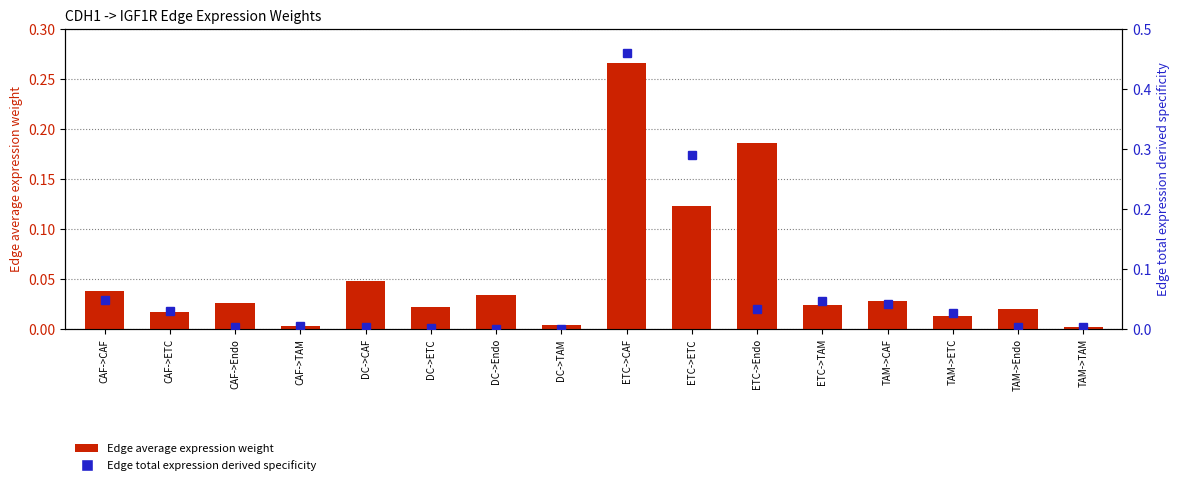

Reading left to right, list all the values displayed in this chart.

Edge average expression weight: CAF->CAF=0.0	CAF->ETC=0.0	CAF->Endo=0.0	CAF->TAM=0.0	DC->CAF=0.0	DC->ETC=0.0	DC->Endo=0.0	DC->TAM=0.0	ETC->CAF=0.3	ETC->ETC=0.1	ETC->Endo=0.2	ETC->TAM=0.0	TAM->CAF=0.0	TAM->ETC=0.0	TAM->Endo=0.0	TAM->TAM=0.0
Edge total expression derived specificity: CAF->CAF=0.0	CAF->ETC=0.0	CAF->Endo=0.0	CAF->TAM=0.0	DC->CAF=0.0	DC->ETC=0.0	DC->Endo=0.0	DC->TAM=0.0	ETC->CAF=0.5	ETC->ETC=0.3	ETC->Endo=0.0	ETC->TAM=0.0	TAM->CAF=0.0	TAM->ETC=0.0	TAM->Endo=0.0	TAM->TAM=0.0